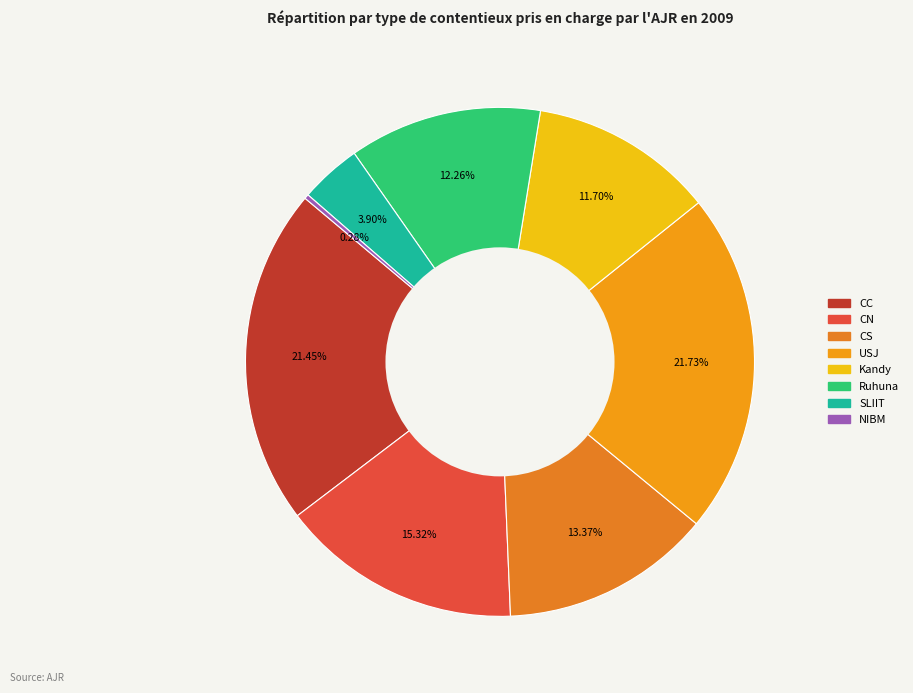

How many slices are in this pie chart?

8